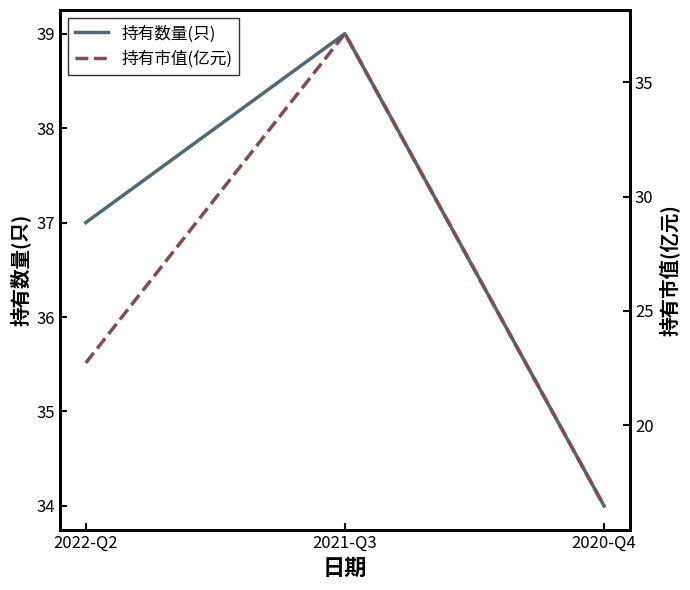

Reading left to right, transcribe all the data shown in this chart.

持有数量(只): 2022-Q2=37.0	2021-Q3=39.0	2020-Q4=34.0
持有市值(亿元): 2022-Q2=22.7	2021-Q3=37.1	2020-Q4=16.5